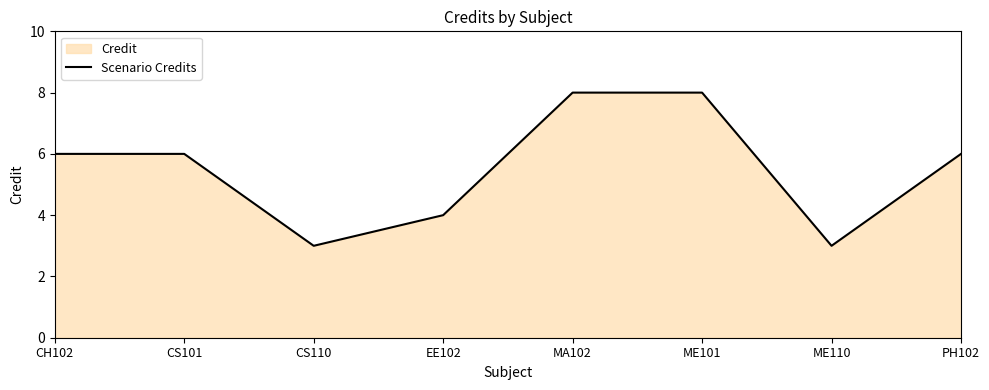

Where is the first local minimum?

CS110